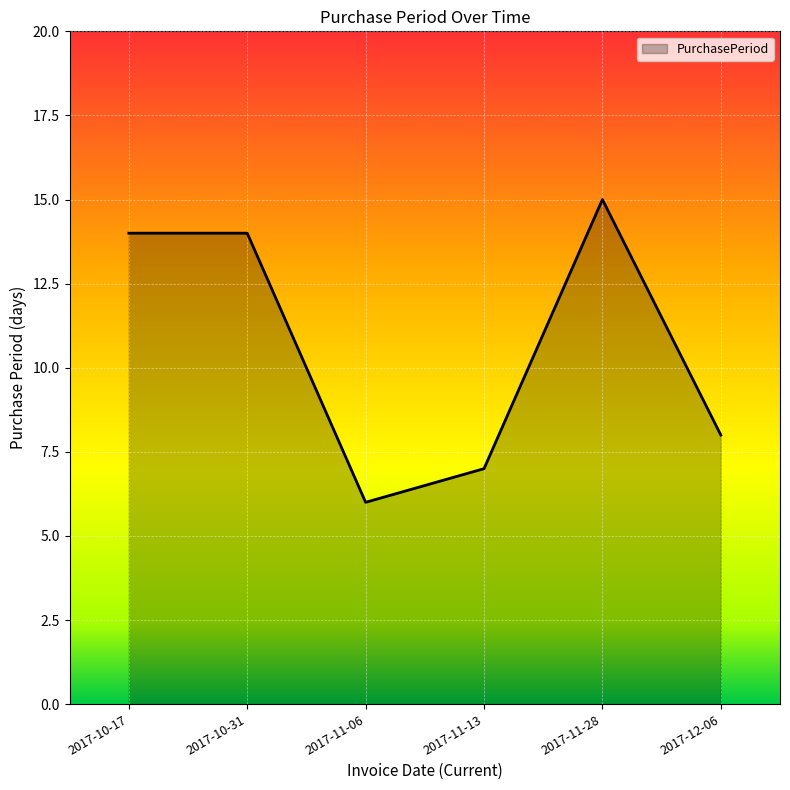

Which has a higher value, 2017-11-13 or 2017-10-17?

2017-10-17